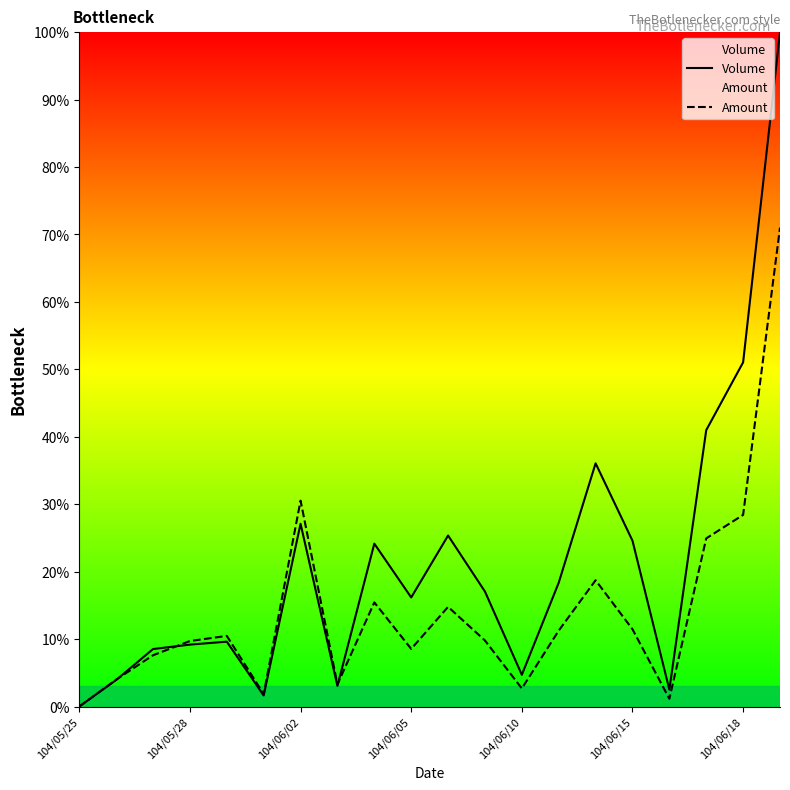

How many interior local valleys does the Volume series have?

5